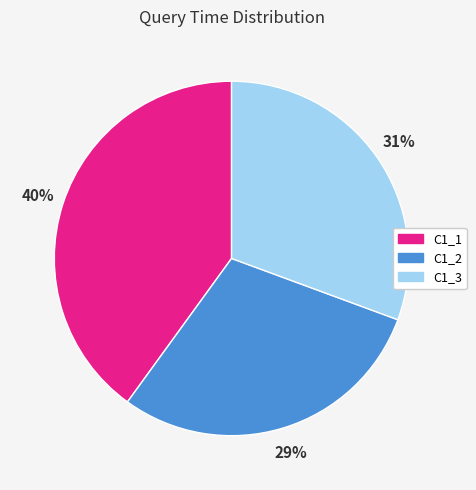

Which category has the smallest portion of the pie?

C1_2